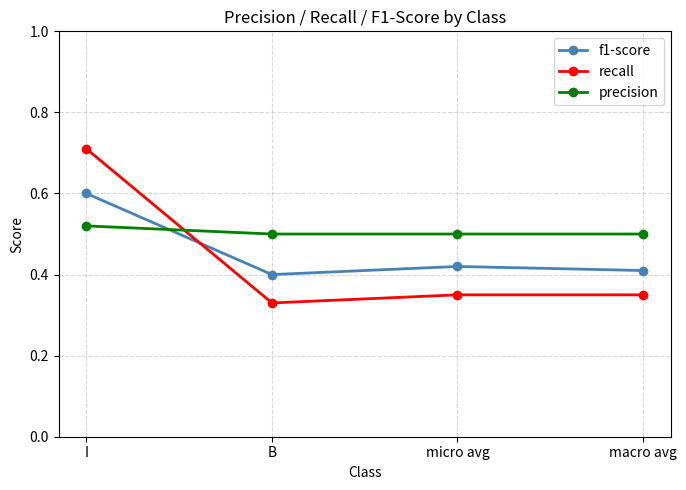

What is the total value across all series at micro avg?

1.3